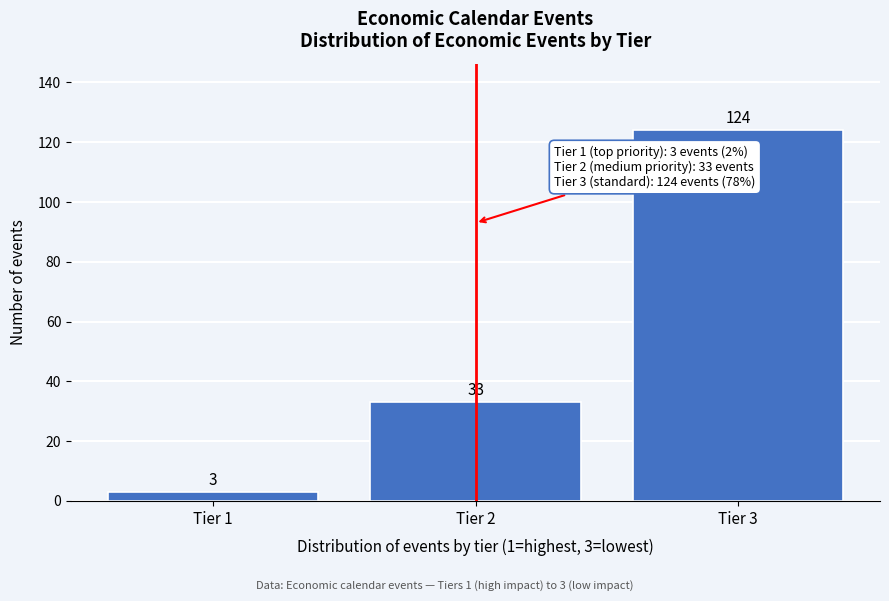

Reading right to left, what are all the values shown in this chart?

Tier 3=124	Tier 2=33	Tier 1=3